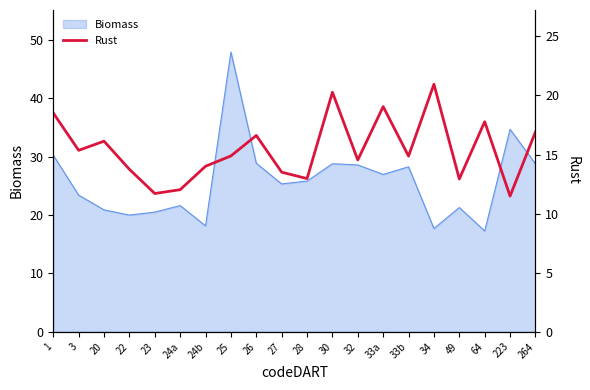

At which label does Biomass reach its peak?

25